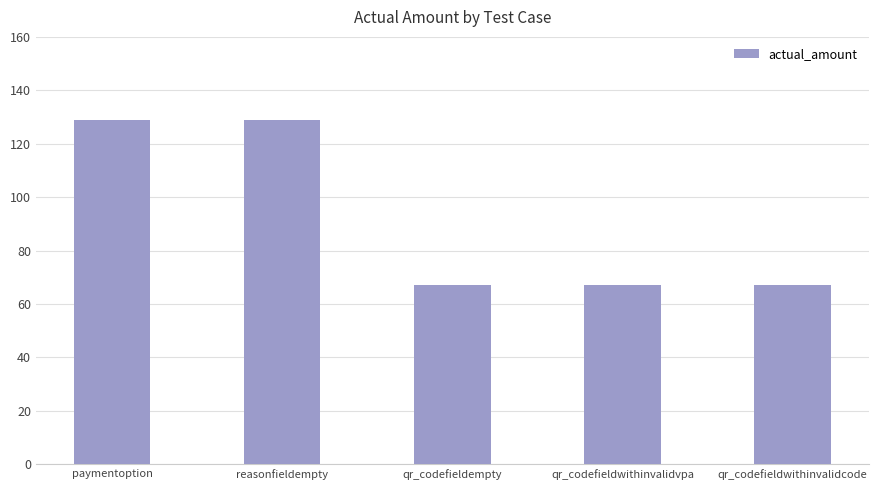

Is it true that the value at qr_codefieldwithinvalidvpa is 67?

True